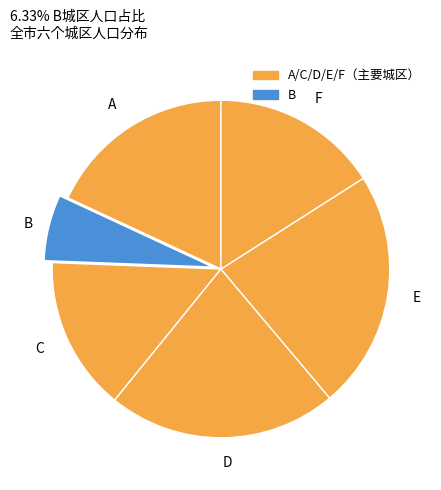

How many segments does this pie chart have?

6